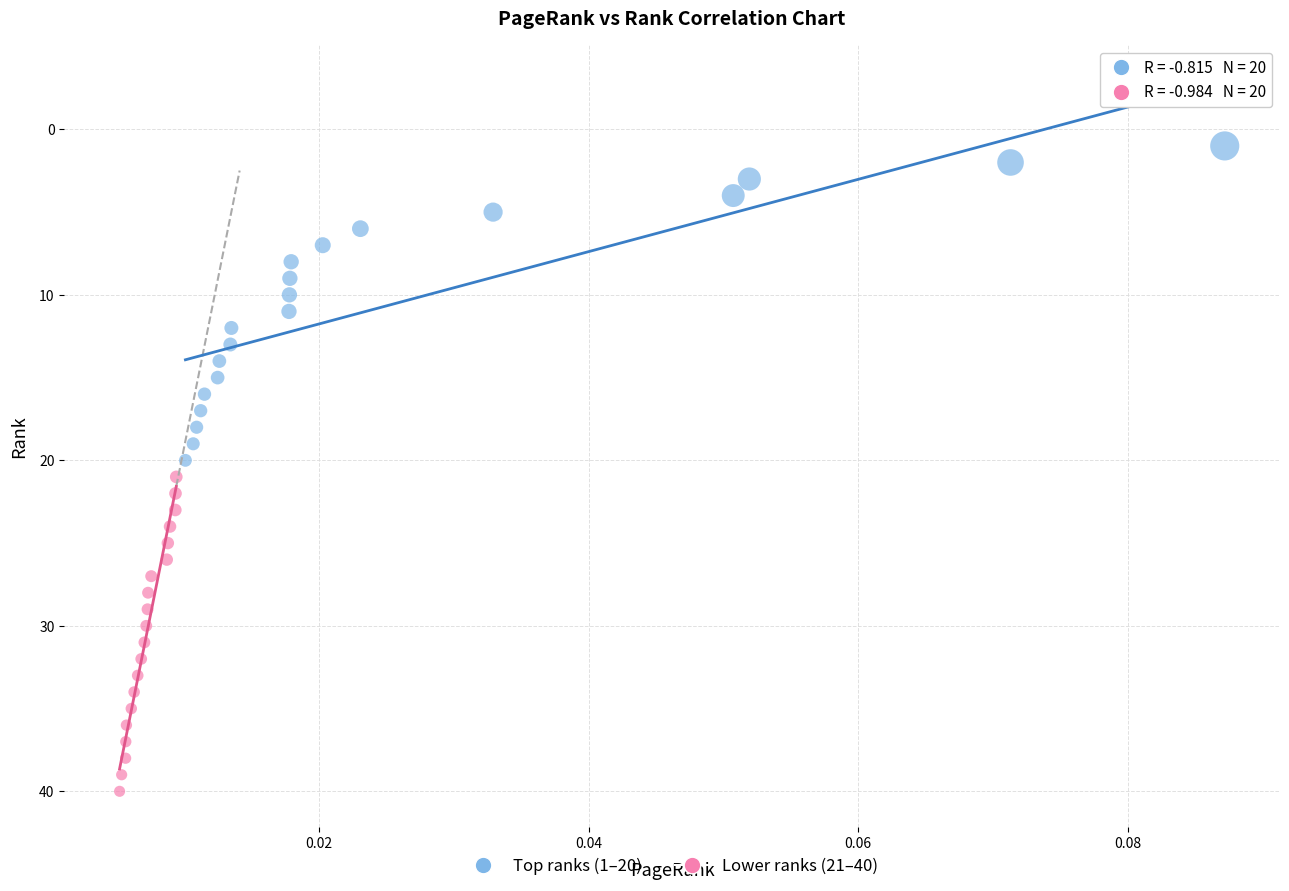

Which series reaches the minimum Y coordinate?

Top ranks (1–20)